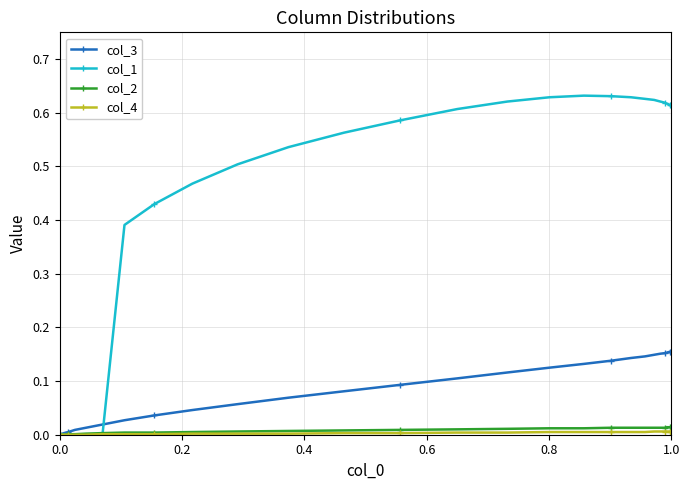

How many lines are shown in the chart?

4